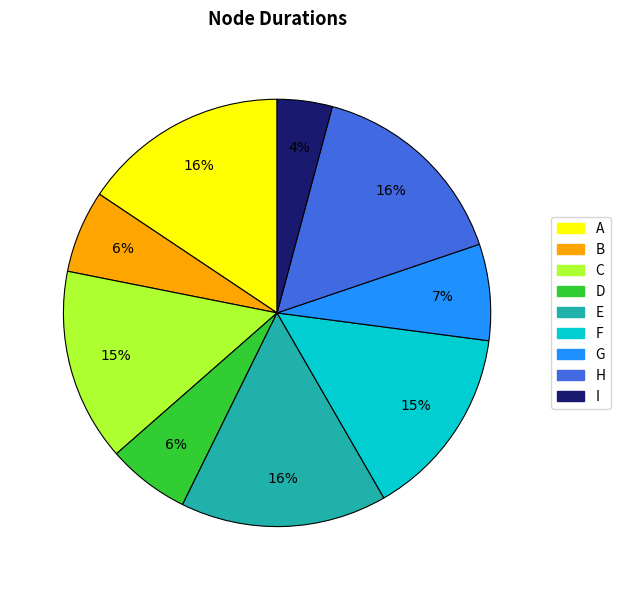

Combined, do I and B account for over 50%?

No